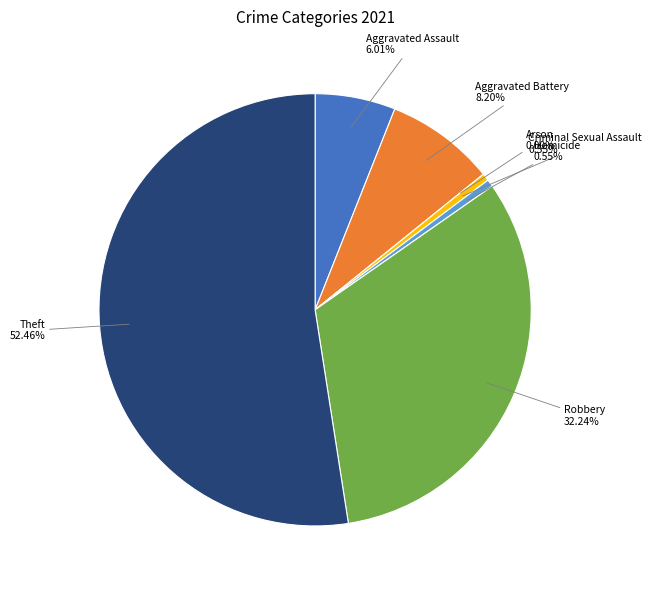

Is it true that Arson is 1% of the pie?

False